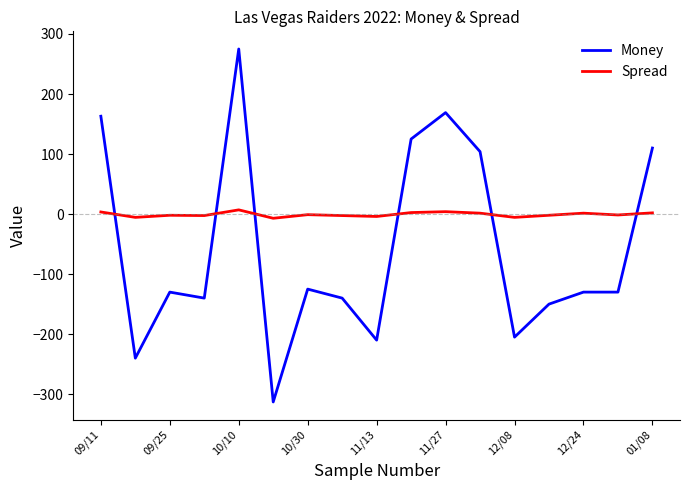

Rank the series by their maximum value, from lowest to highest.

Spread, Money